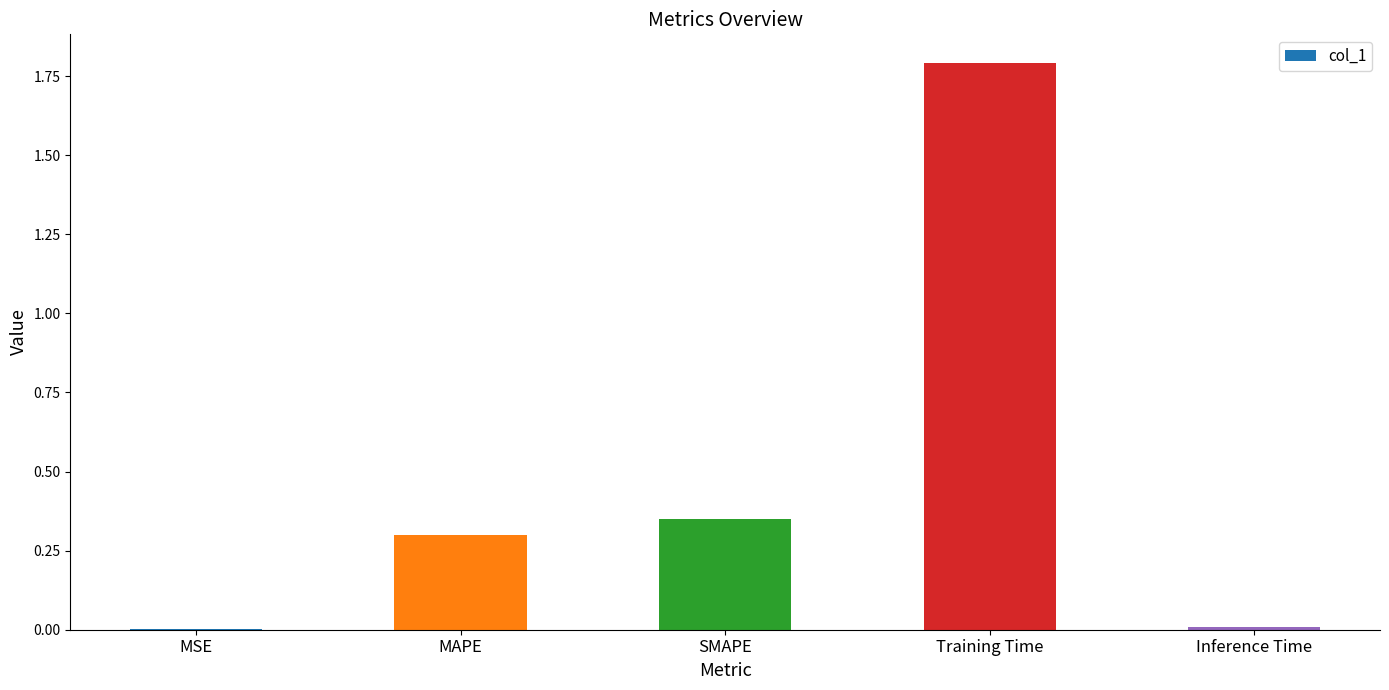

The chart shows a value of 0.5 at MAPE. True or false?

False